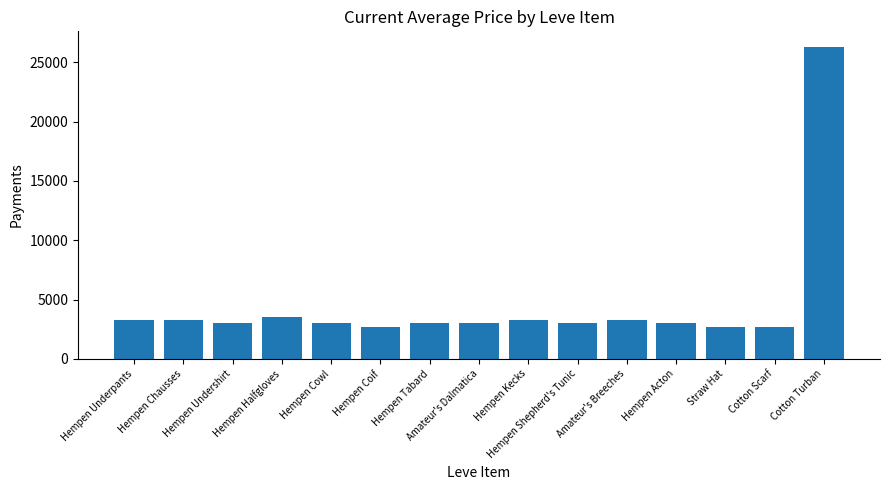

Where does the data first go above 3008?

Hempen Underpants